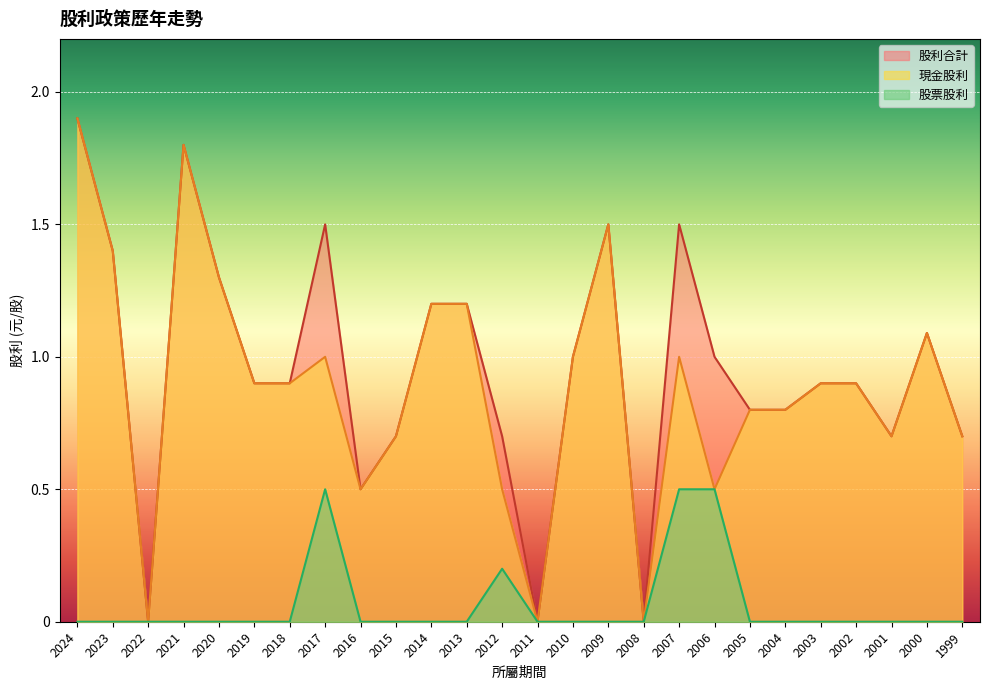

What are all the series names shown in the legend?

股利合計, 現金股利, 股票股利